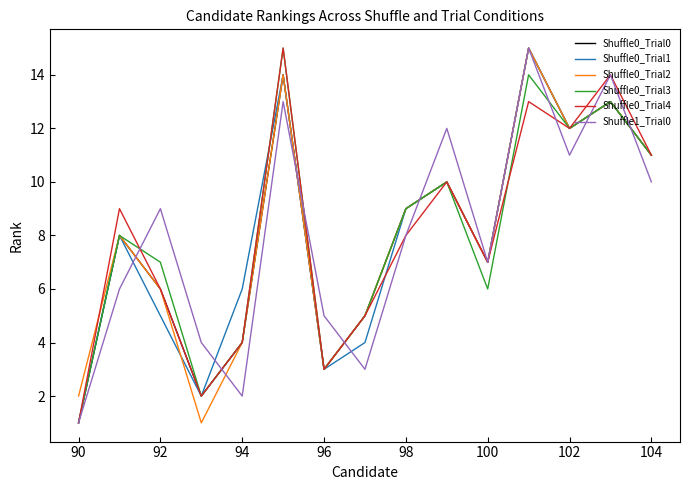

What is the highest value of the Shuffle0_Trial0 series?

15